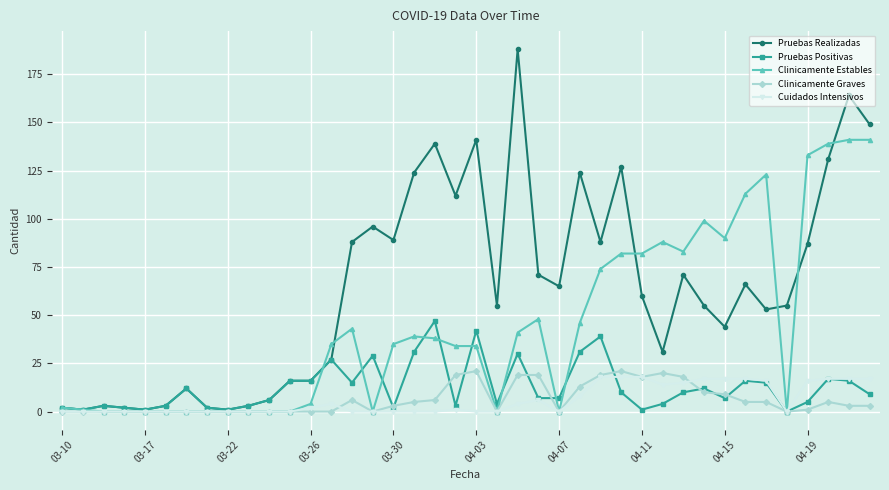

Reading right to left, list all the values displayed in this chart.

Pruebas Realizadas: 149	164	131	87	55	53	66	44	55	71	31	60	127	88	124	65	71	188	55	141	112	139	124	89	96	88	27	16	16	6	3	1	2	12	3	1	2	3	1	2
Pruebas Positivas: 9	16	17	5	0	15	16	7	12	10	4	1	10	39	31	7	7	30	4	42	3	47	31	2	29	15	27	16	16	6	3	1	2	12	3	1	2	3	1	2
Clinicamente Estables: 141	141	139	133	0	123	113	90	99	83	88	82	82	74	46	0	48	41	0	34	34	38	39	35	0	43	35	4	0	0	0	0	0	0	0	0	0	0	1	2
Clinicamente Graves: 3	3	5	1	0	5	5	9	10	18	20	18	21	19	13	0	19	19	0	21	19	6	5	3	0	6	0	0	0	0	0	0	0	0	0	0	0	0	0	0
Cuidados Intensivos: 17	17	17	16	0	16	17	17	17	15	14	18	18	18	8	0	6	4	0	0	1	0	0	0	0	0	4	2	0	0	0	0	0	0	0	0	0	0	0	0